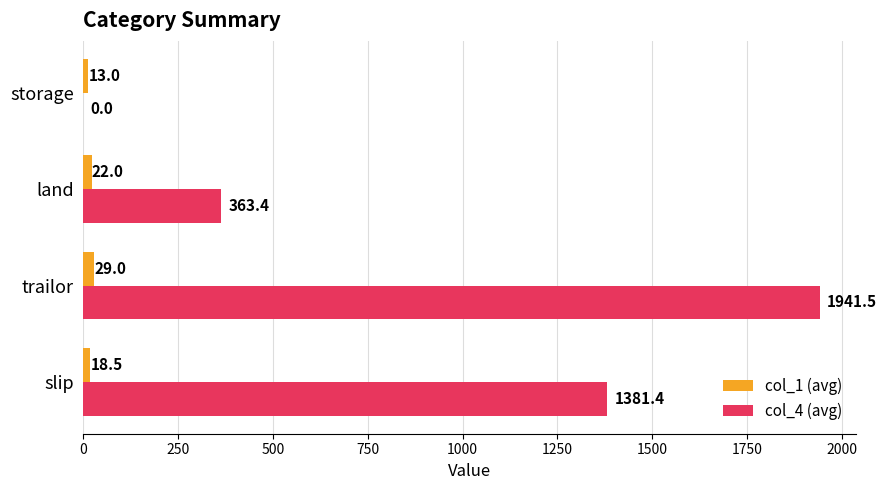

The value of col_4 (avg) at storage is 0.0. True or false?

True